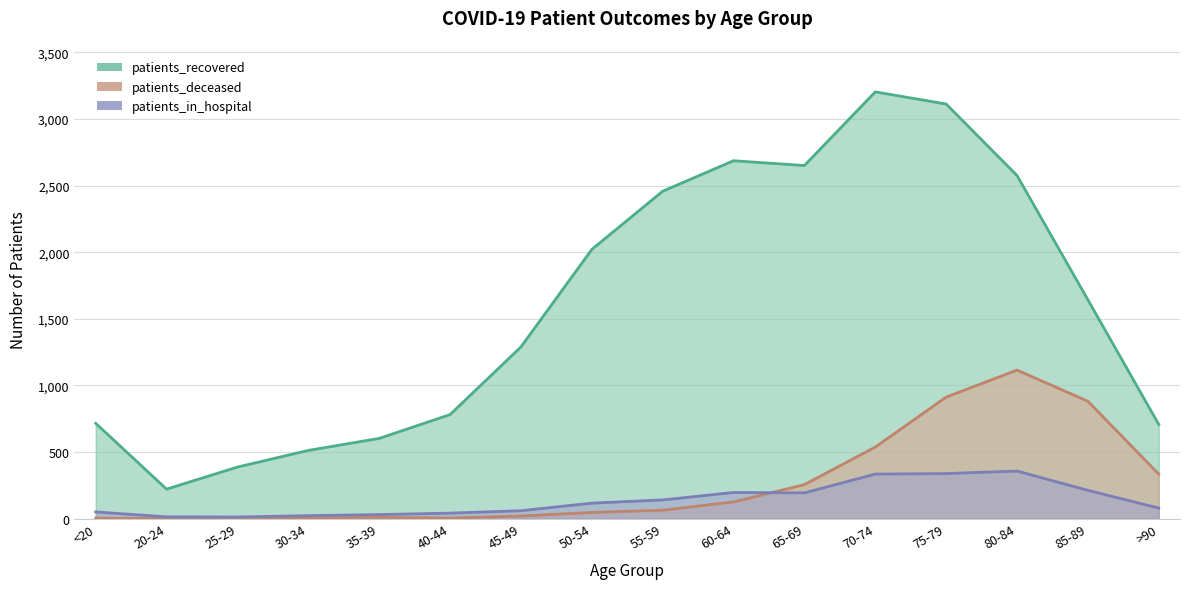

Where is the first local minimum for patients_in_hospital?

25-29